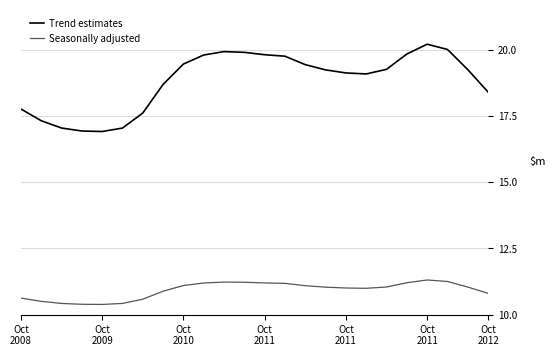

How many lines are shown in the chart?

2